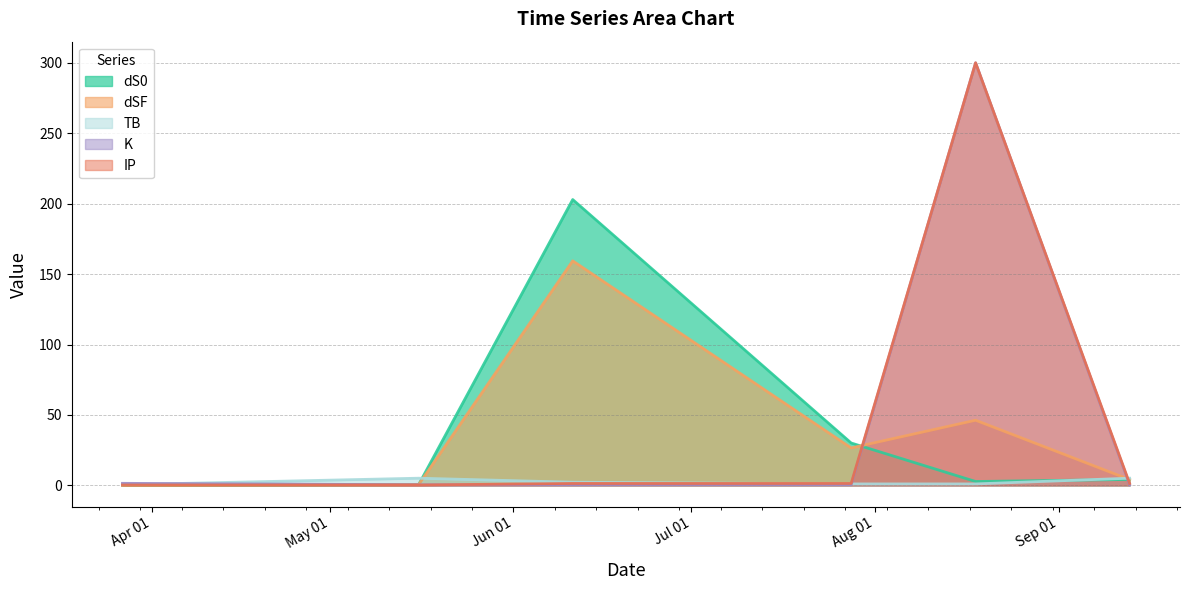

Between 2021-07-28 and 2021-05-16, which is larger?

2021-07-28